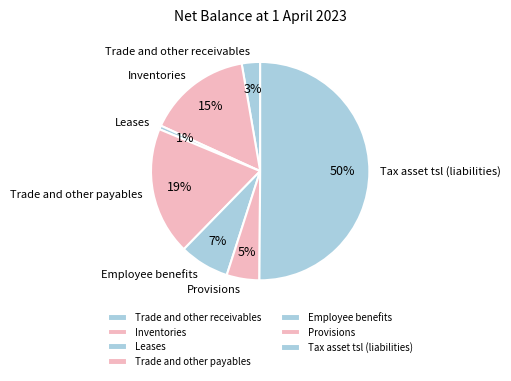

Combined, do Employee benefits and Inventories account for over 50%?

No